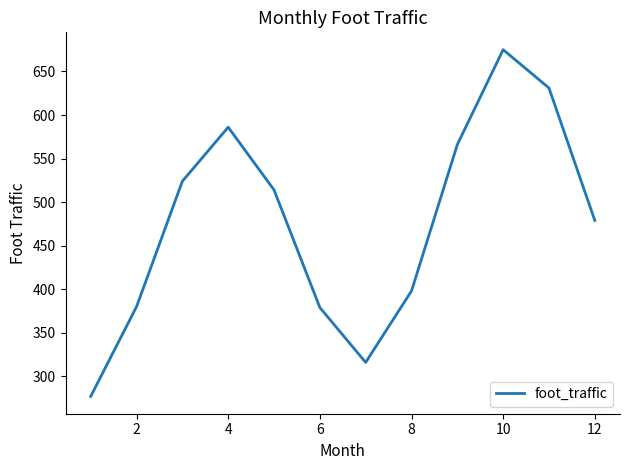

What is the difference between the maximum and minimum values?

398